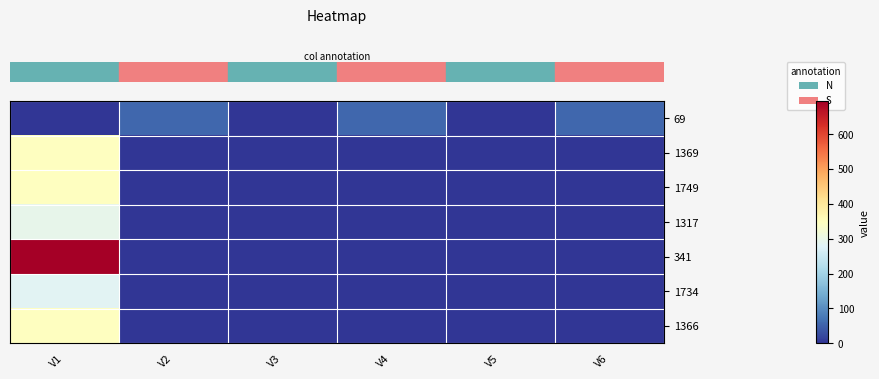

How many distinct data groups are displayed?

7